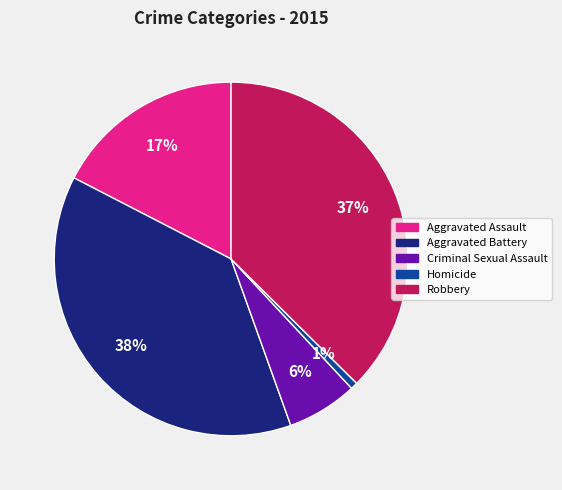

How many slices are in this pie chart?

5